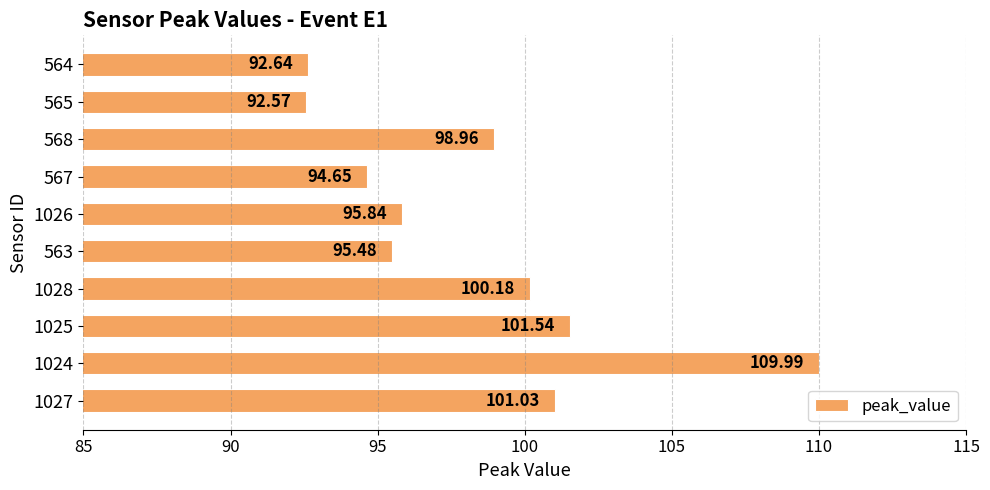

Does the chart contain any negative values?

No